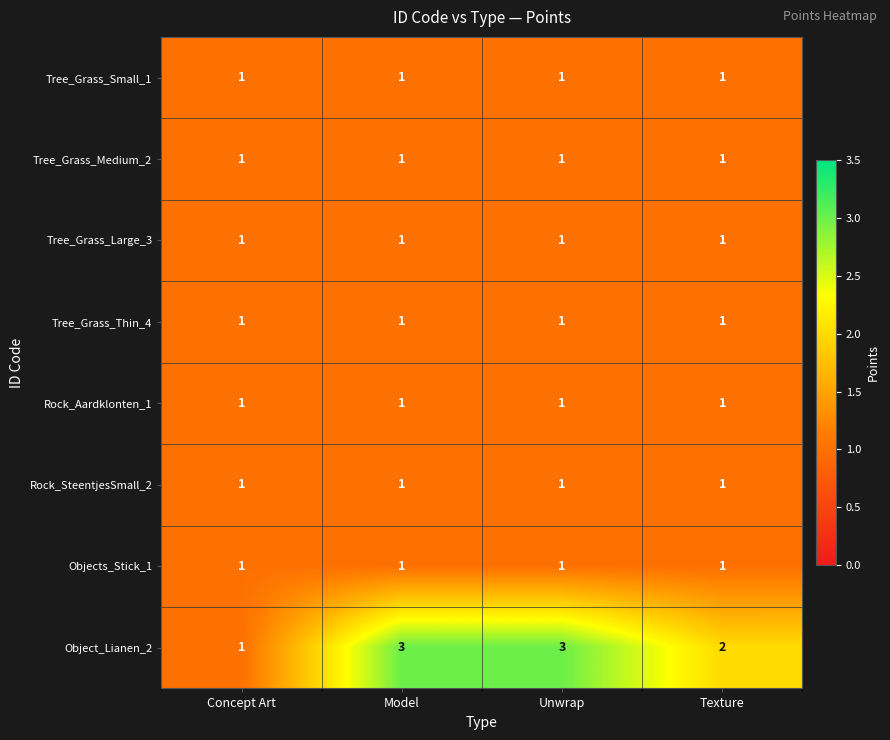

Which series changed the most between Model and Texture?

Object_Lianen_2